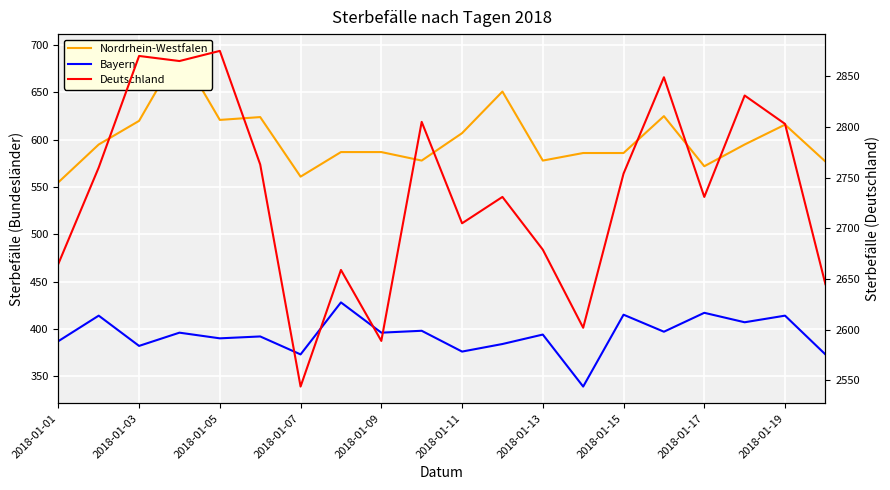

List the series in order of their peak value, lowest first.

Bayern, Nordrhein-Westfalen, Deutschland